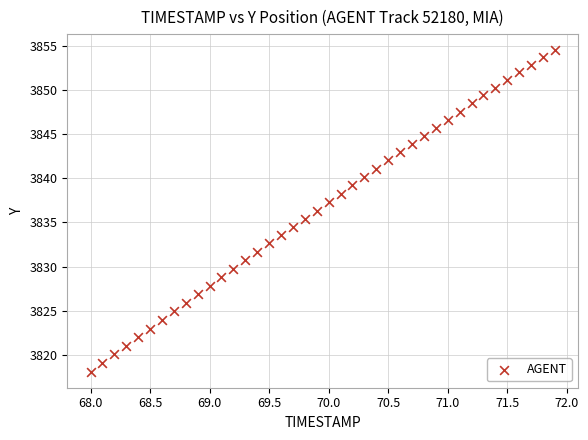

What is the range of Y values (max minus min)?

36.4